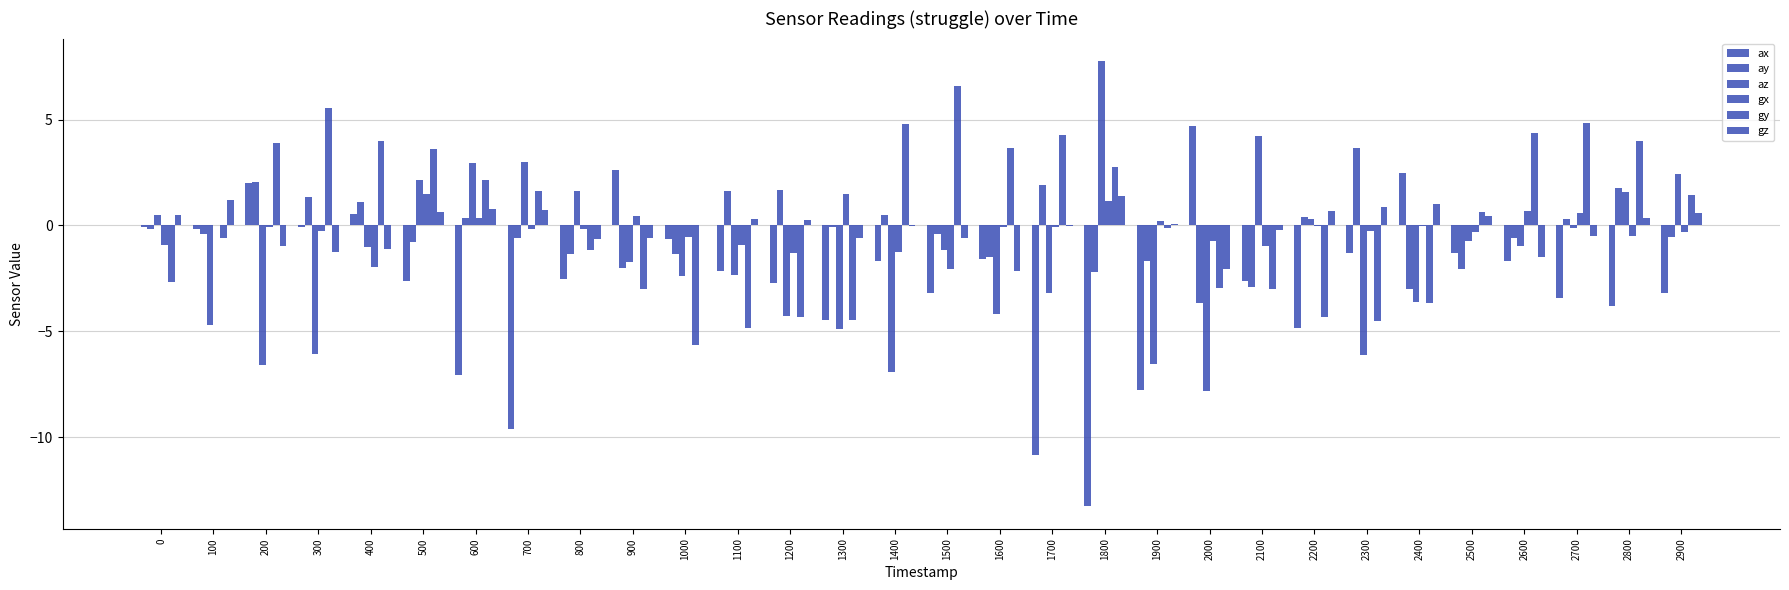

What is the greatest value displayed?

7.8